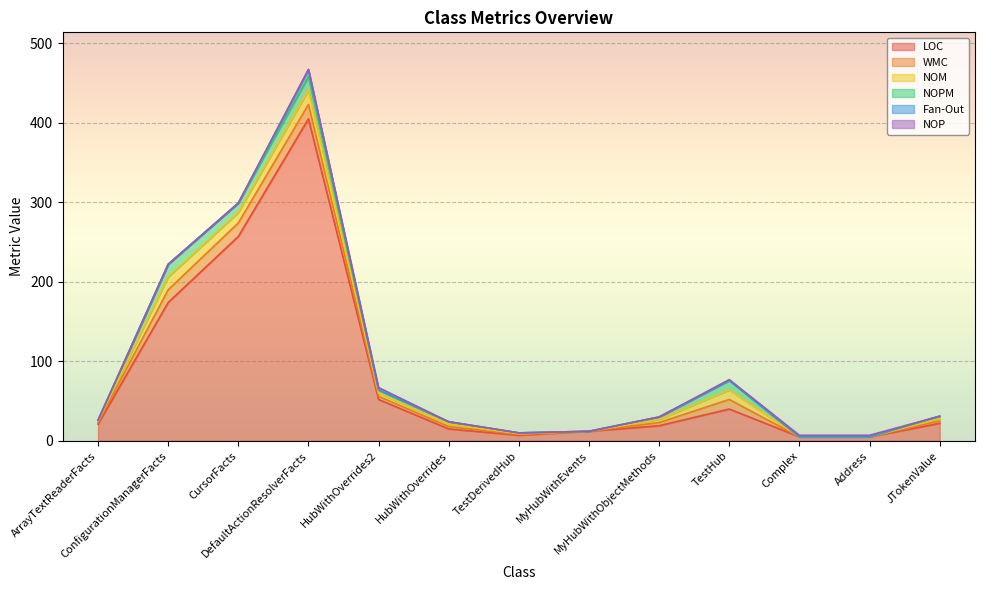

Rank the categories by LOC value from lowest to highest.

Complex, Address, TestDerivedHub, MyHubWithEvents, HubWithOverrides, MyHubWithObjectMethods, ArrayTextReaderFacts, JTokenValue, TestHub, HubWithOverrides2, ConfigurationManagerFacts, CursorFacts, DefaultActionResolverFacts